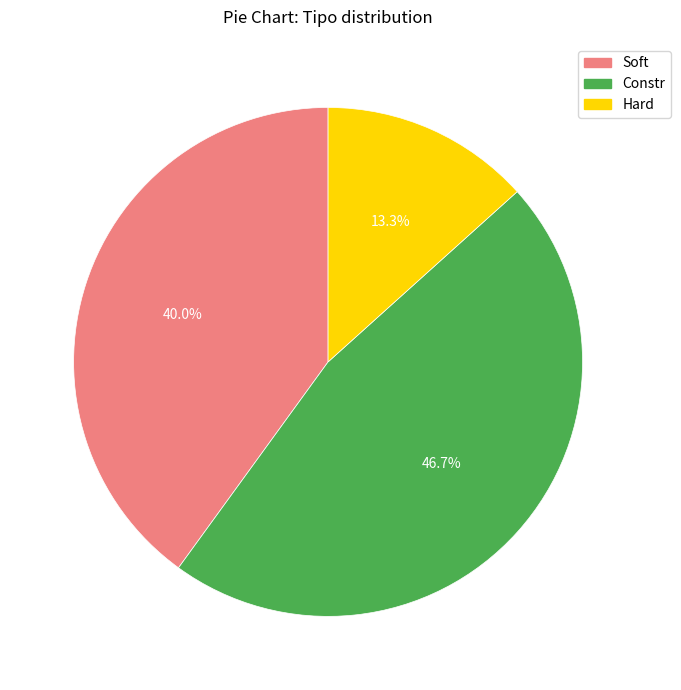

To the nearest percent, what percentage of the pie is Hard?

13%